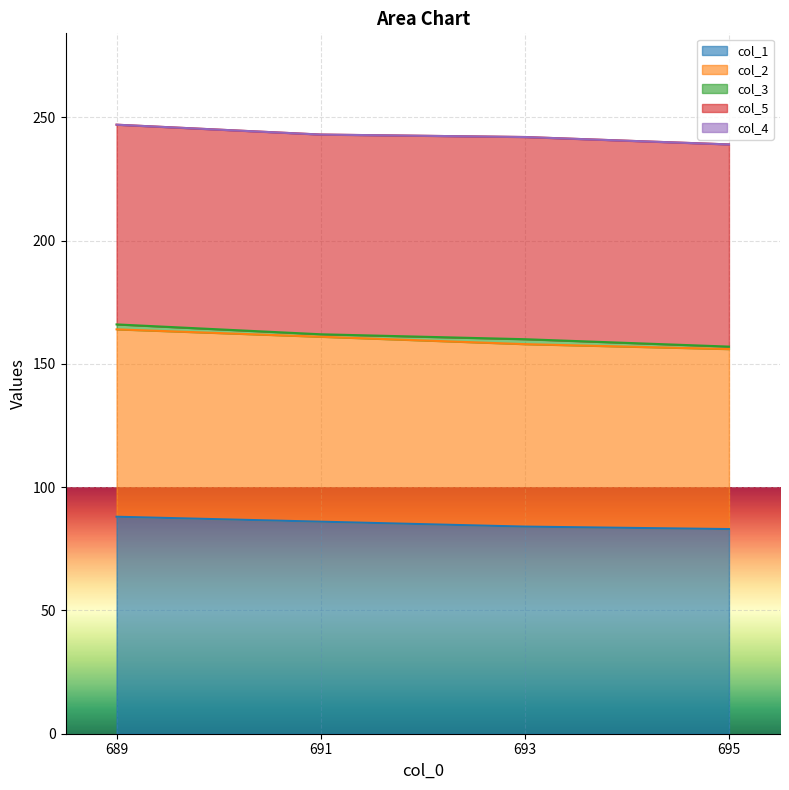

What is the lowest value of the col_5 series?

81